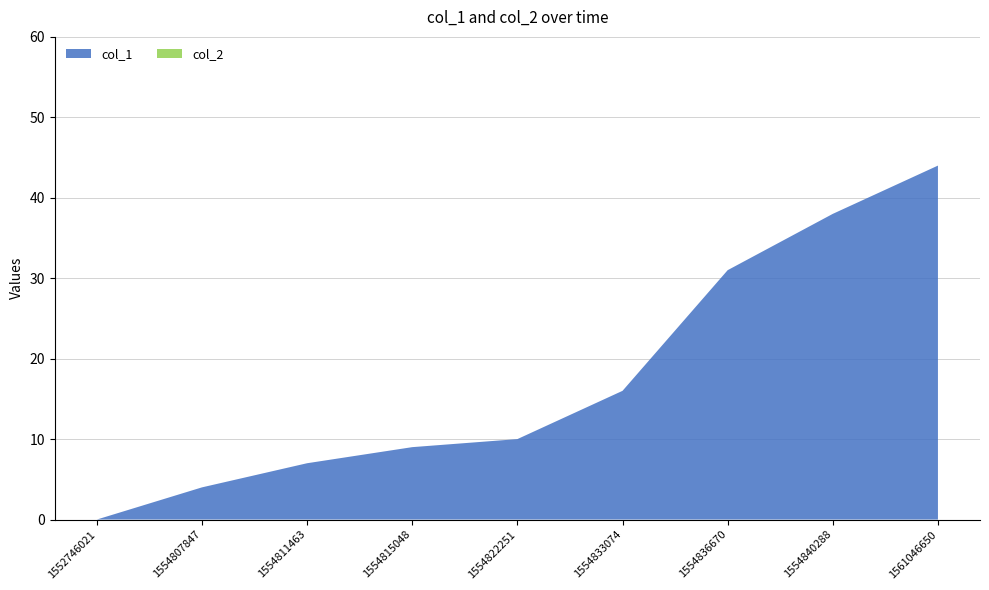

Reading right to left, list all the values displayed in this chart.

col_1: 44	38	31	16	10	9	7	4	0
col_2: 0	0	0	0	0	0	0	0	0